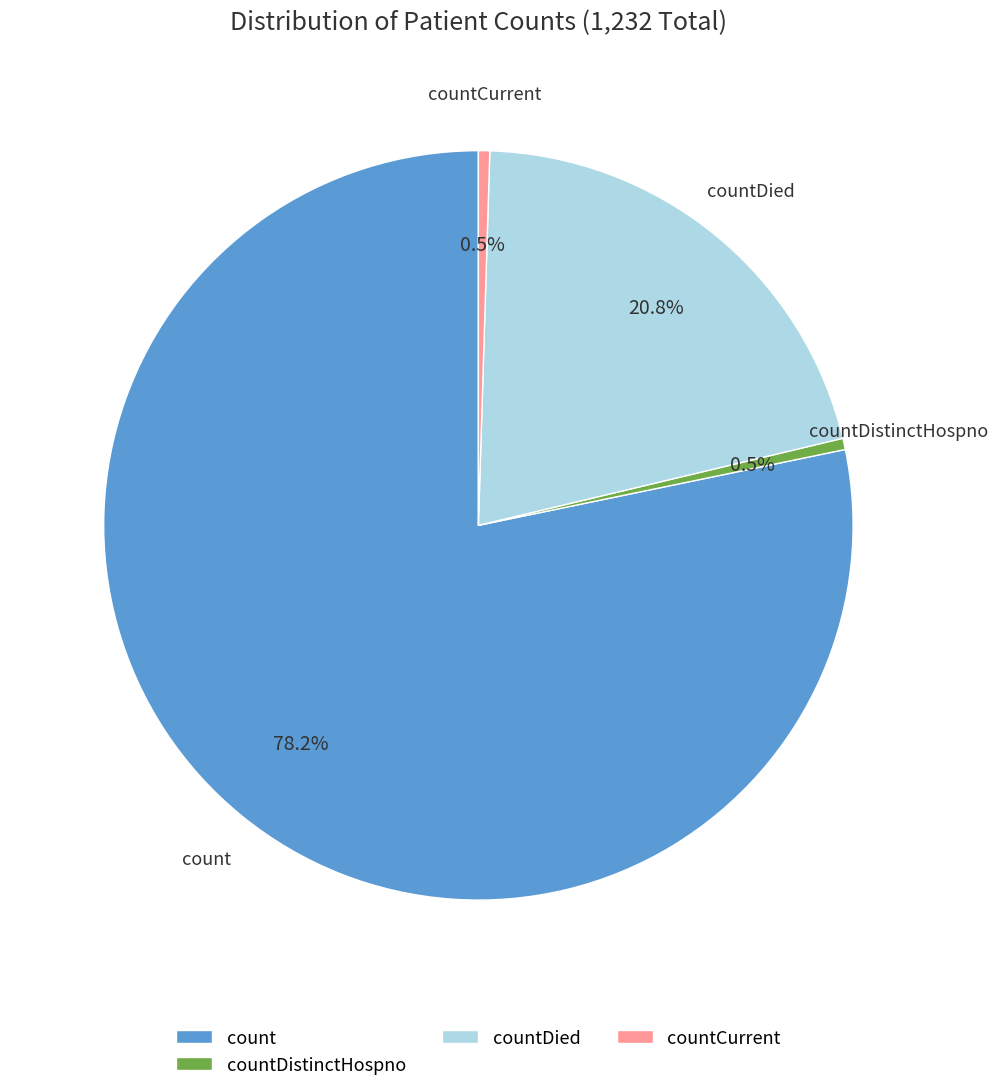

True or false: countDied accounts for 34% of the total.

False